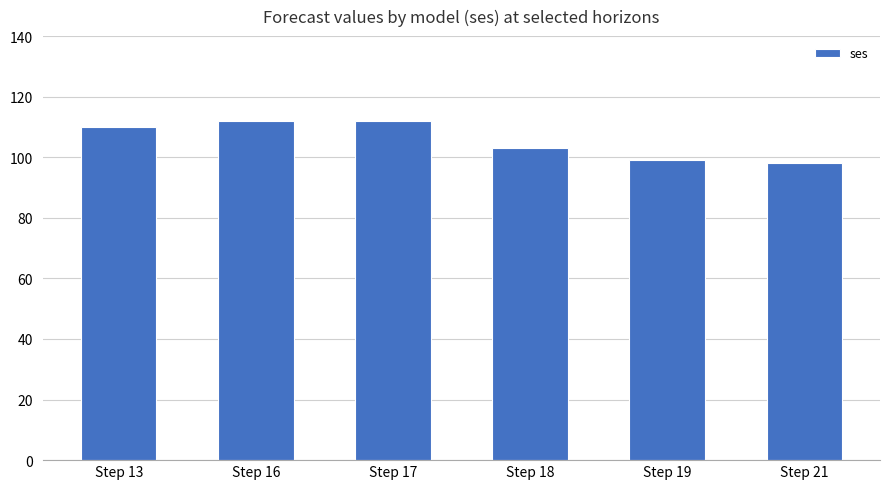

What is the value of the 2nd bar from the left?

112